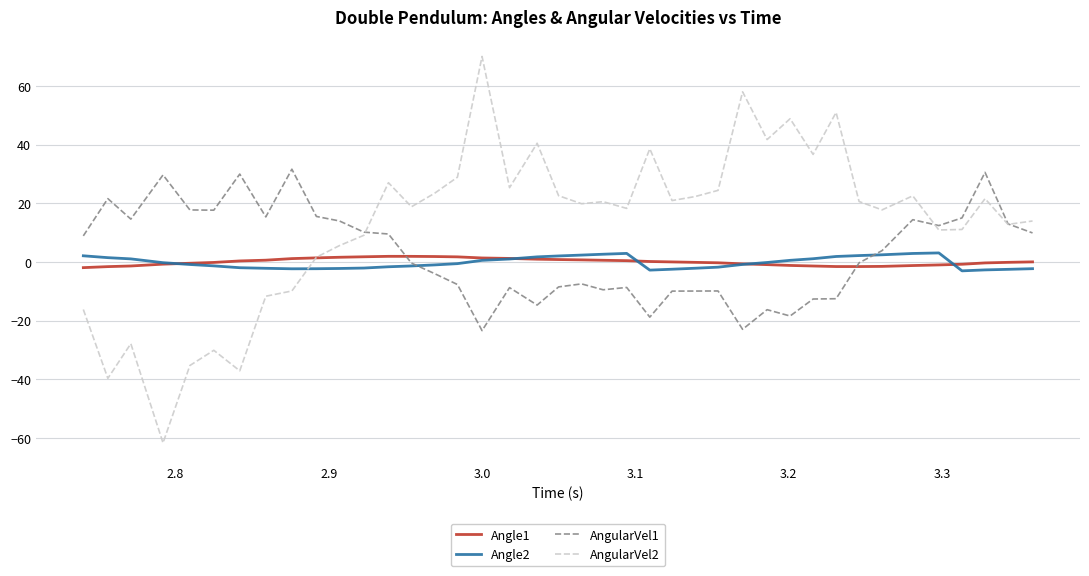

Rank the series by their maximum value, from lowest to highest.

Angle1, Angle2, AngularVel1, AngularVel2